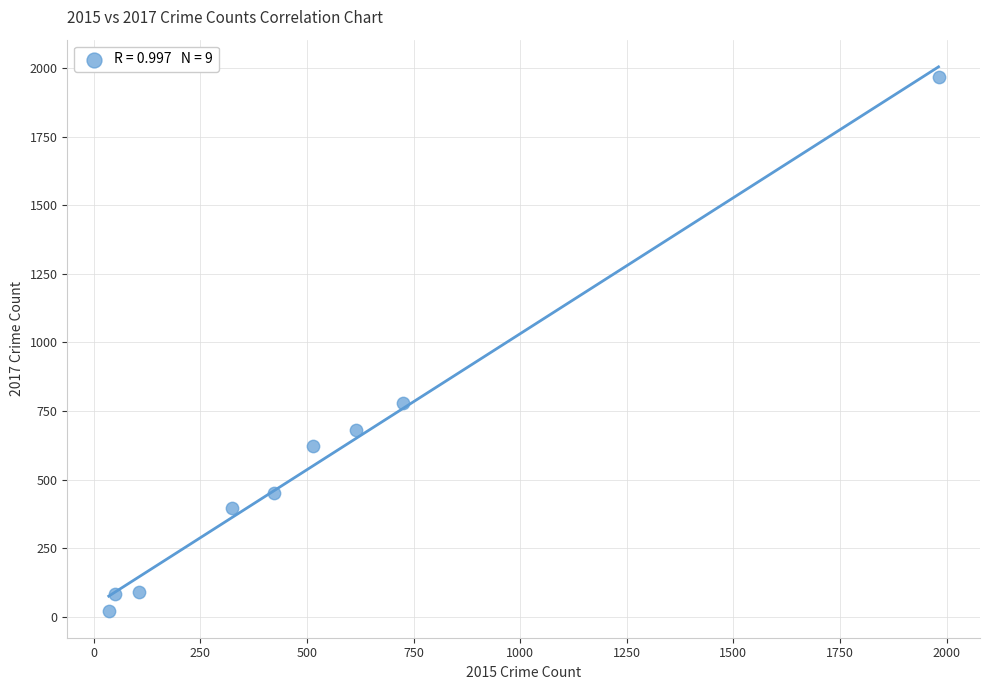

What Y value in the scatter plot is closest to 995?

780